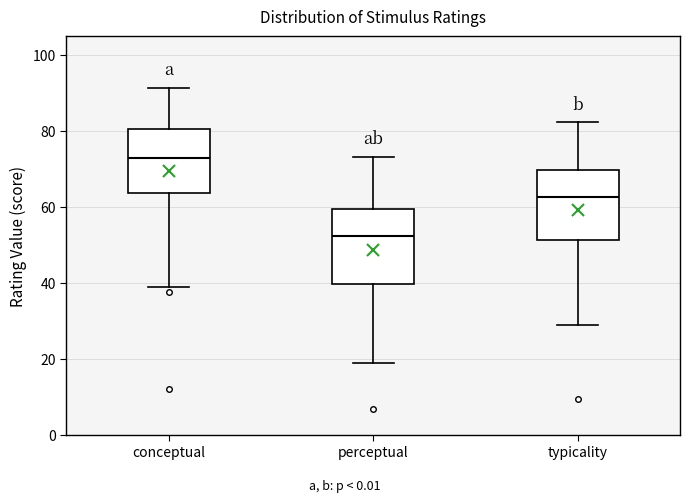

Which box has the highest median line?

conceptual